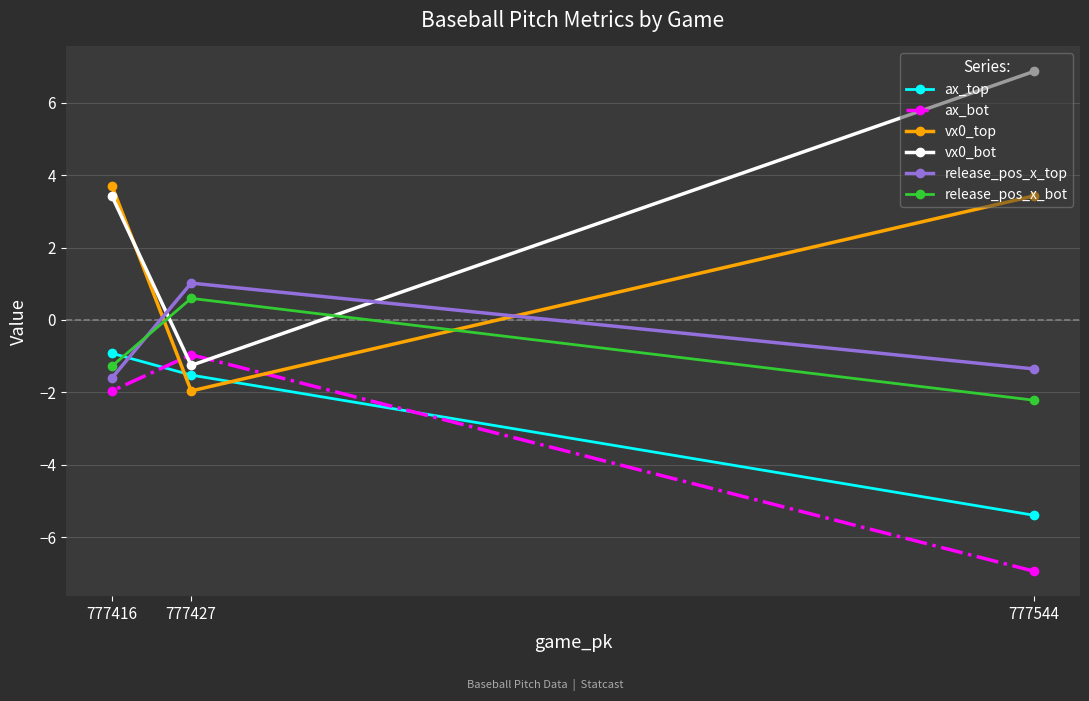

Rank the categories by release_pos_x_bot value from highest to lowest.

777427, 777416, 777544